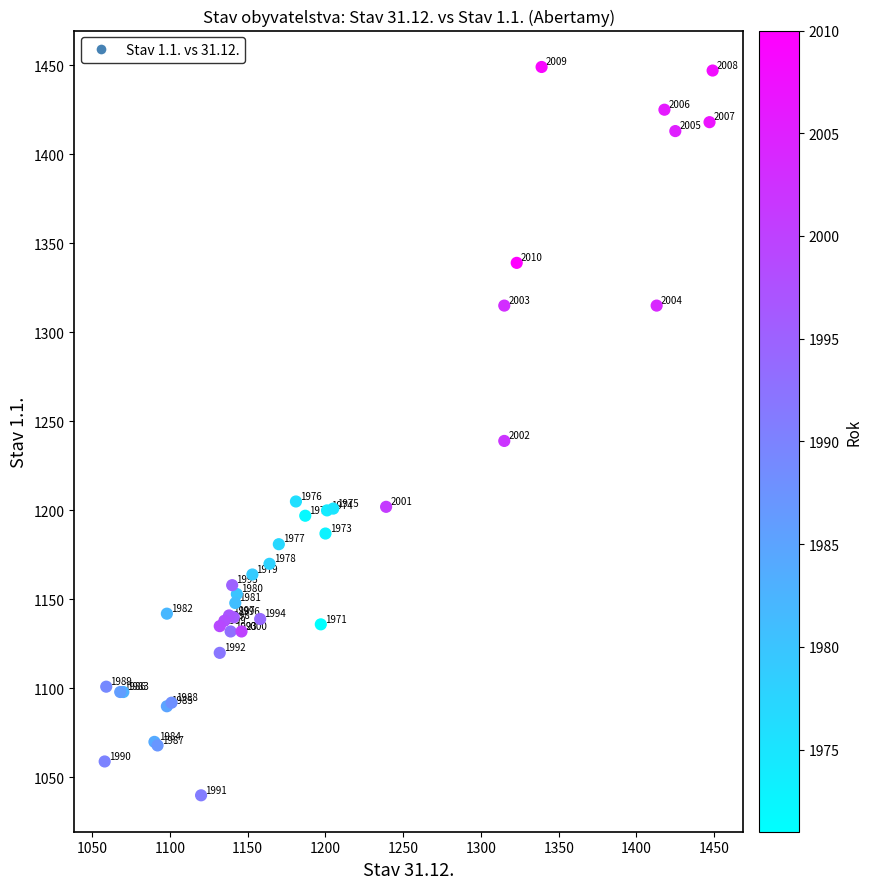

What Y value in the scatter plot is closest to 1244?

1239